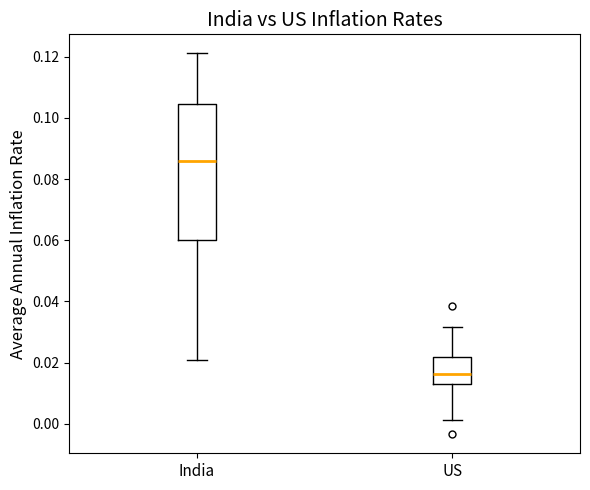

Comparing the boxes themselves (not the whiskers), which one is the tallest?

India